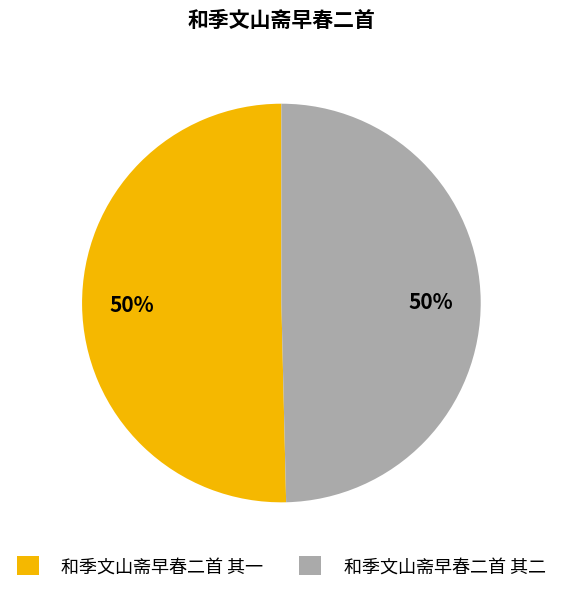

Approximately how many times larger is the value at 和季文山斋早春二首 其二 compared to 和季文山斋早春二首 其一?

1.0